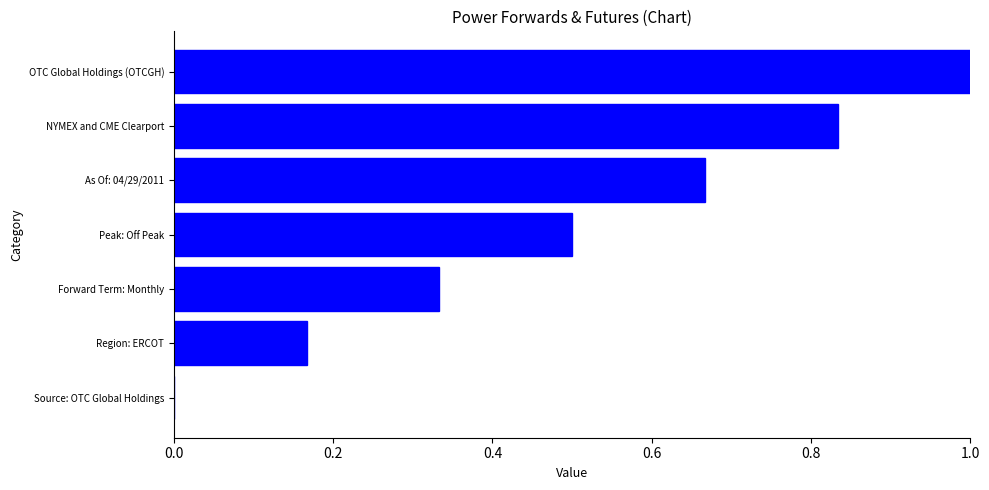

How many distinct data groups are displayed?

1